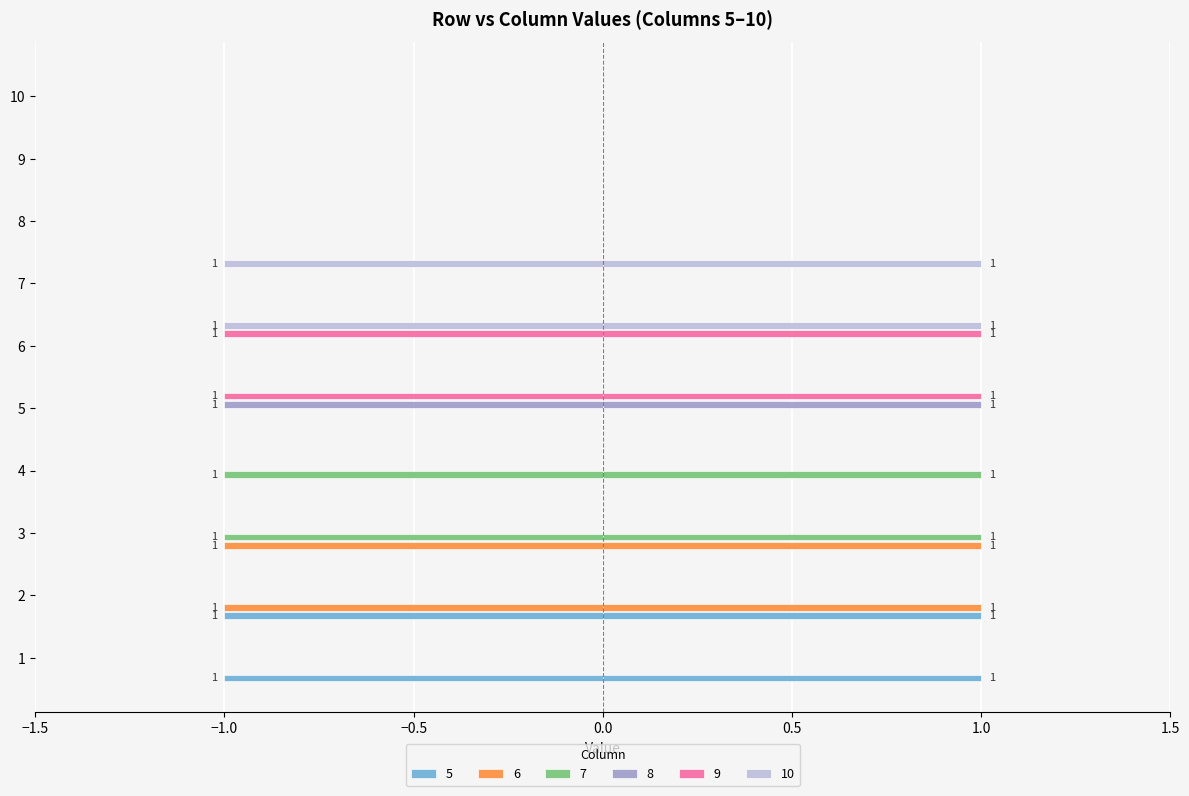

Reading right to left, extract all data points from this chart.

5: 0	0	0	0	0	0	0	0	-1	-1
6: 0	0	0	0	0	0	0	-1	-1	0
7: 0	0	0	0	0	0	-1	-1	0	0
8: 0	0	0	0	0	-1	0	0	0	0
9: 0	0	0	0	-1	-1	0	0	0	0
10: 0	0	0	-1	-1	0	0	0	0	0